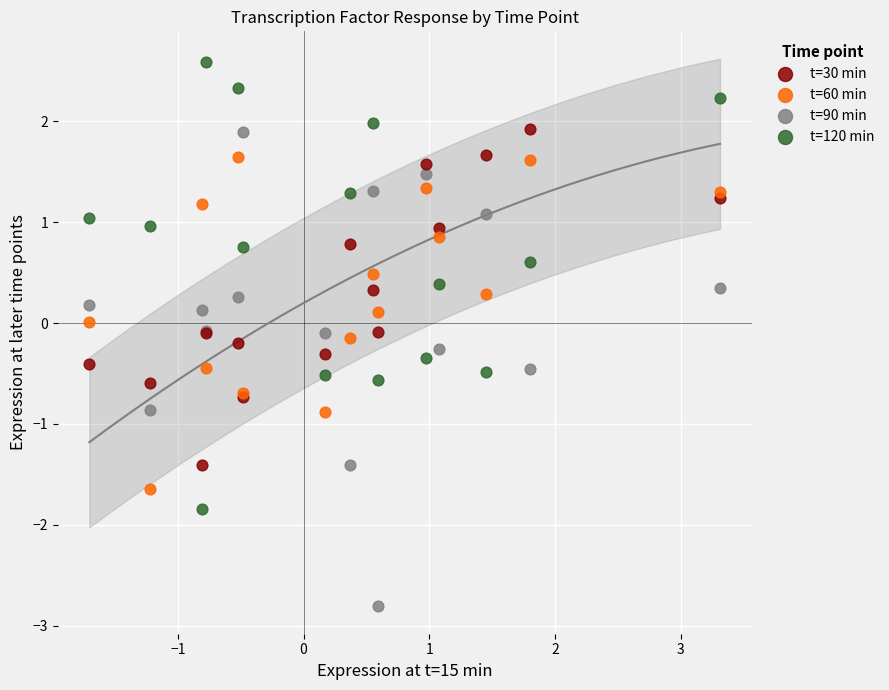

Which series reaches the minimum Y coordinate?

t=90 min